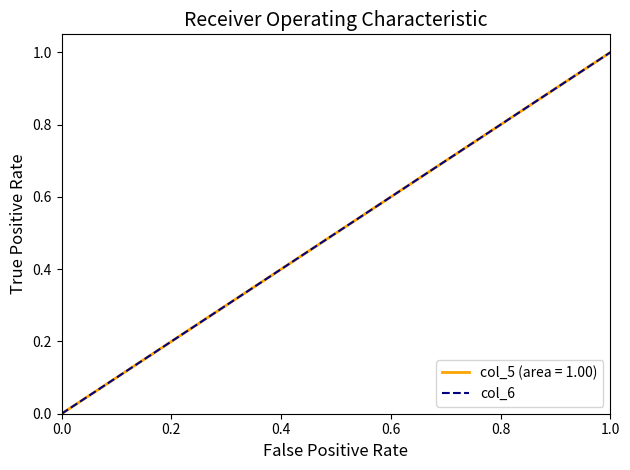

What is the sum of all values?

1